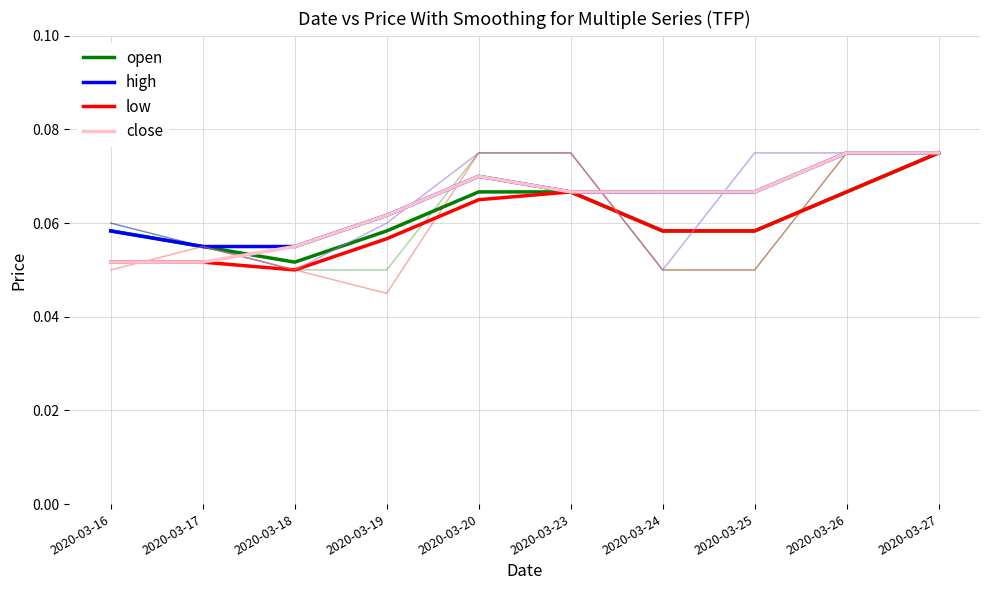

What is the lowest value of the open series?

0.1